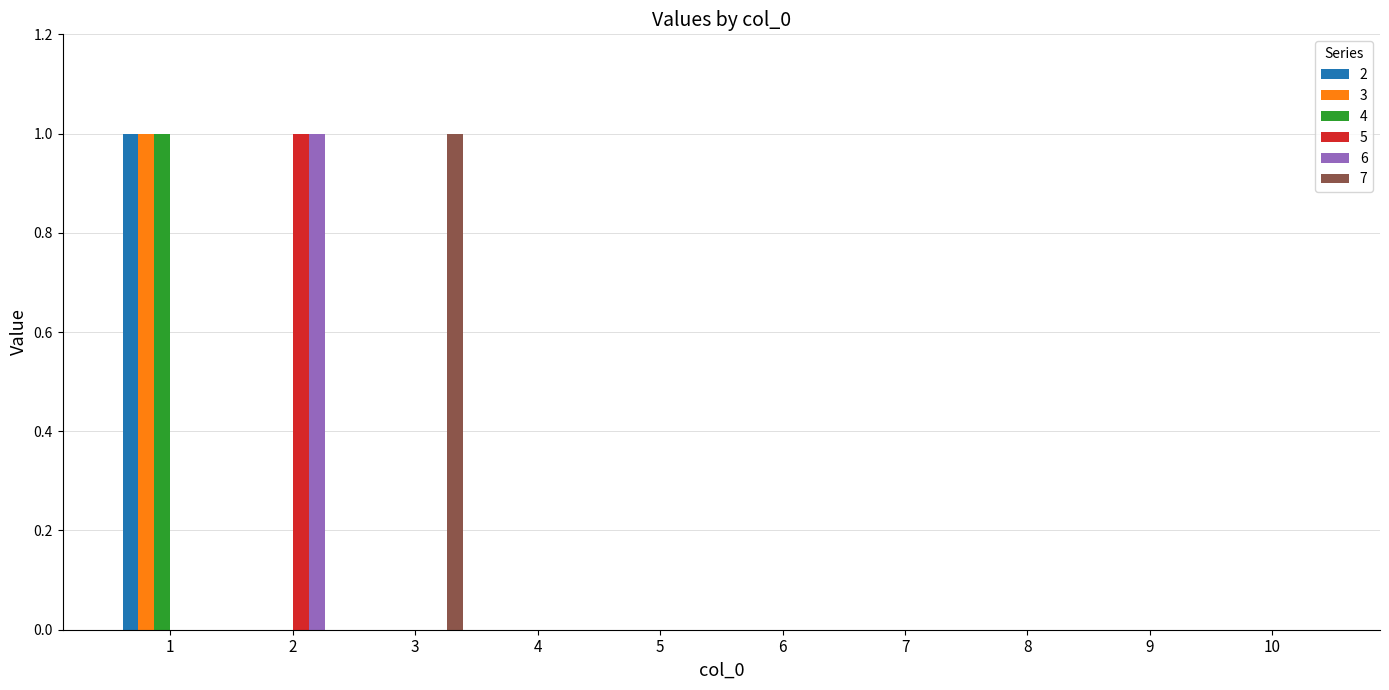

Reading right to left, transcribe all the data shown in this chart.

2: 0	0	0	0	0	0	0	0	0	1
3: 0	0	0	0	0	0	0	0	0	1
4: 0	0	0	0	0	0	0	0	0	1
5: 0	0	0	0	0	0	0	0	1	0
6: 0	0	0	0	0	0	0	0	1	0
7: 0	0	0	0	0	0	0	1	0	0